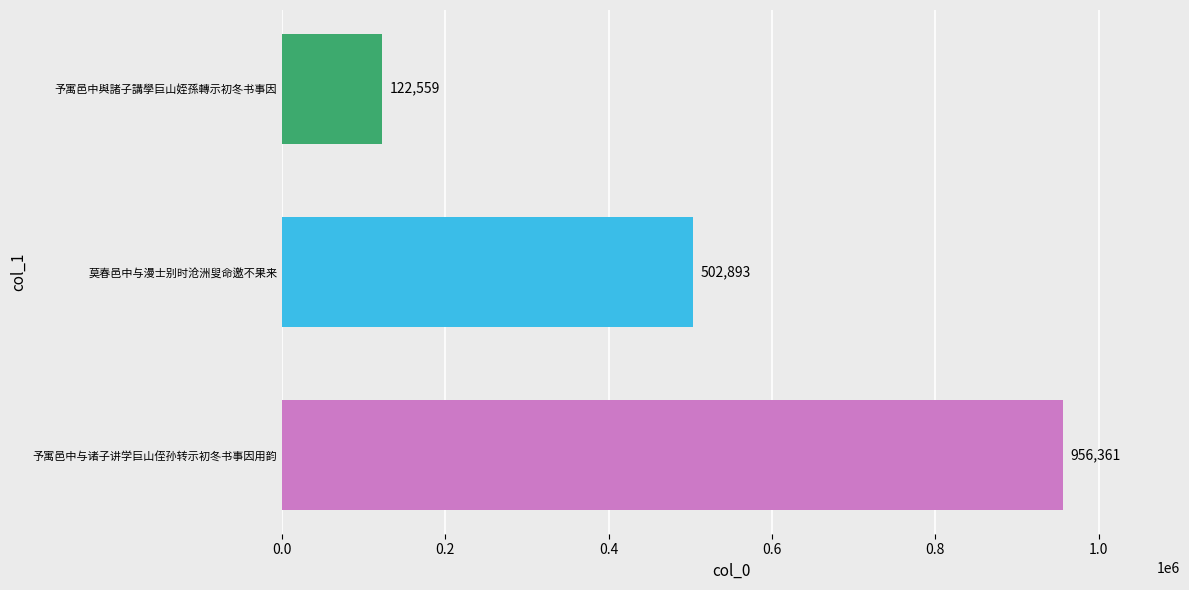

What is the sum of all values?

1581813